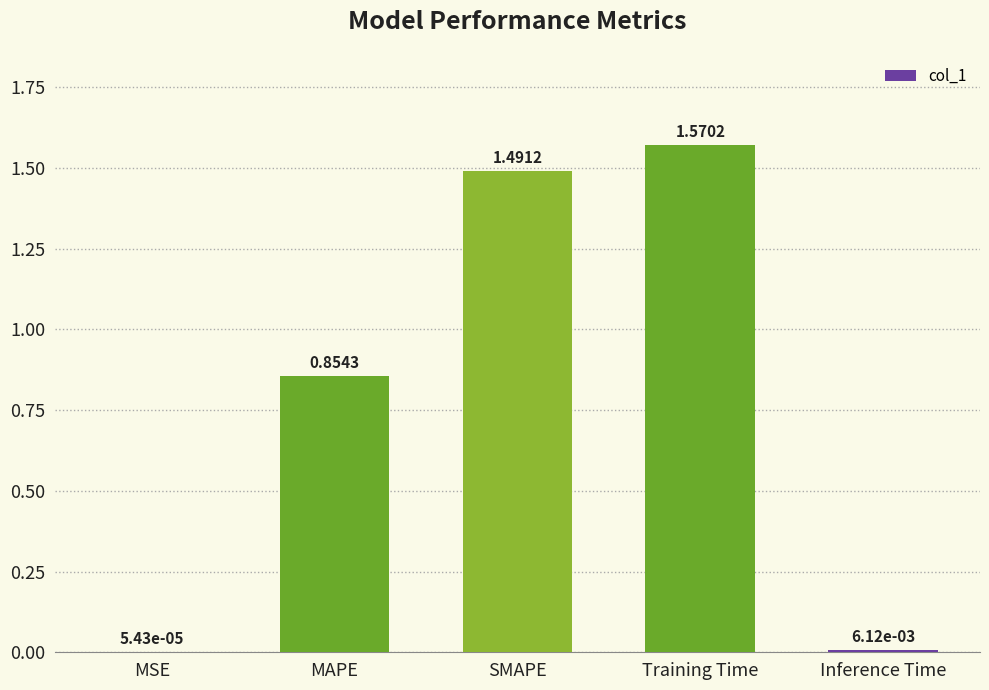

Are the bars horizontal?

No